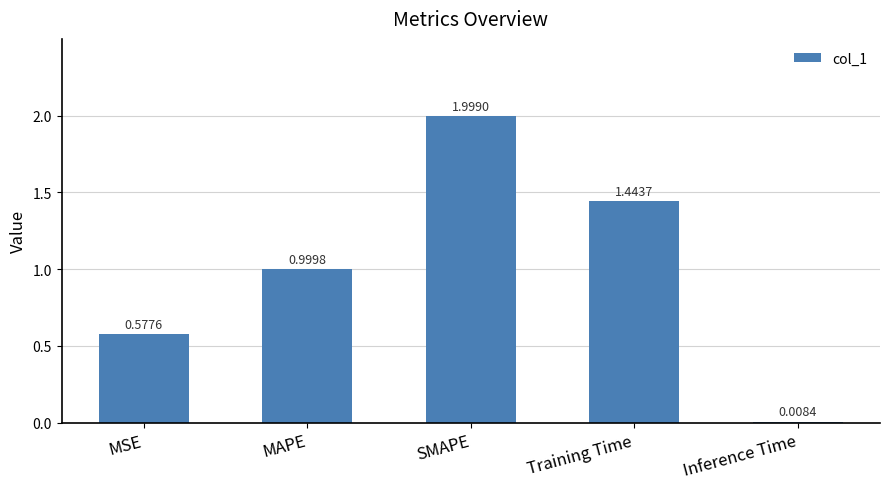

Rank the categories by value from lowest to highest.

Inference Time, MSE, MAPE, Training Time, SMAPE